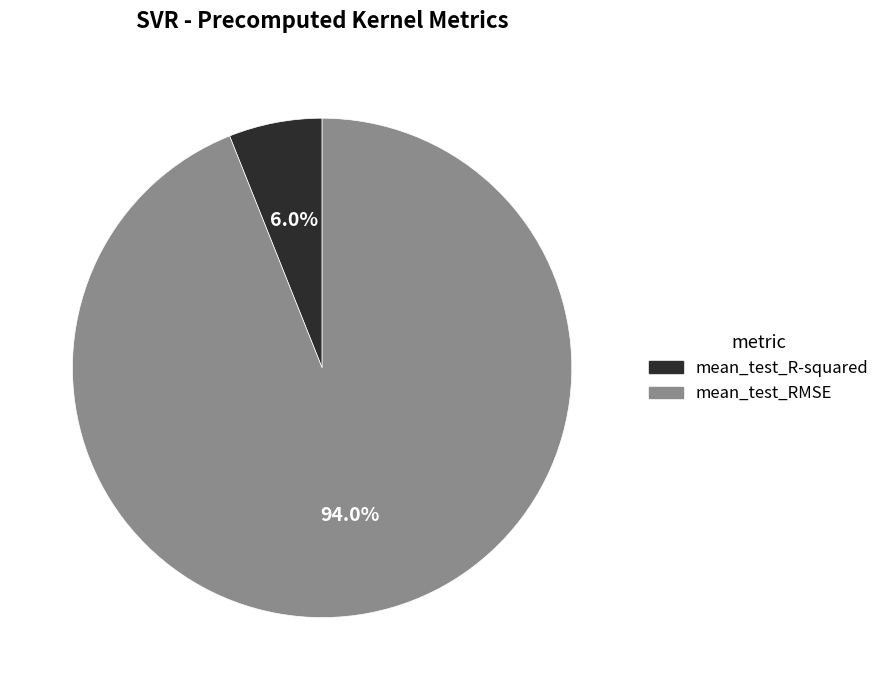

Between mean_test_R-squared and mean_test_RMSE, which is larger?

mean_test_RMSE